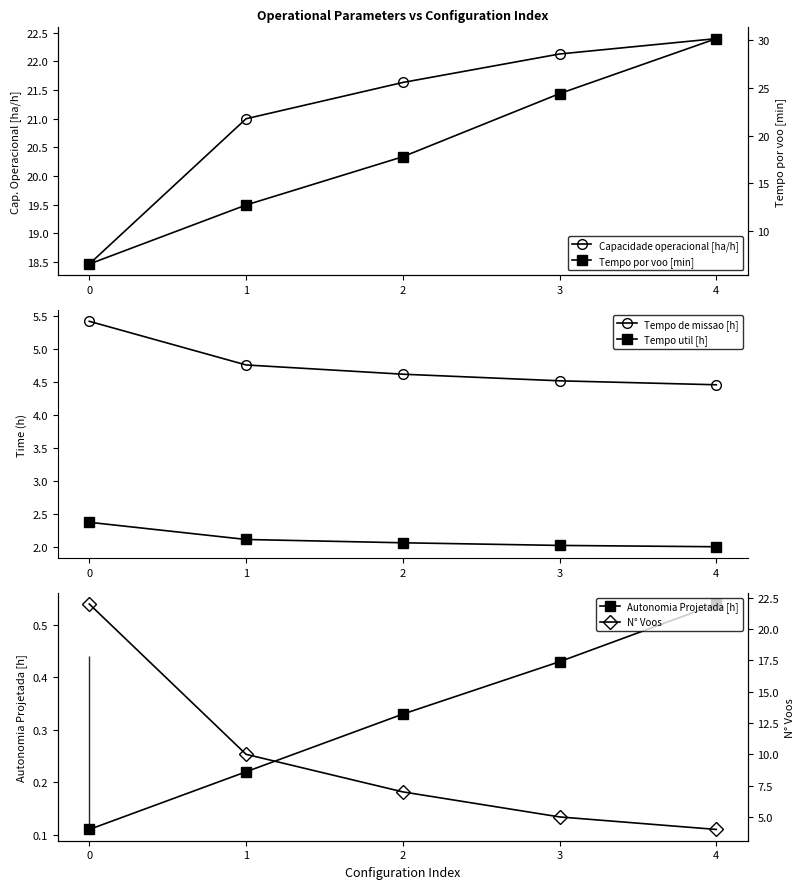

What is the value of the Tempo de missao [h] point at the 2nd from the left?

4.8